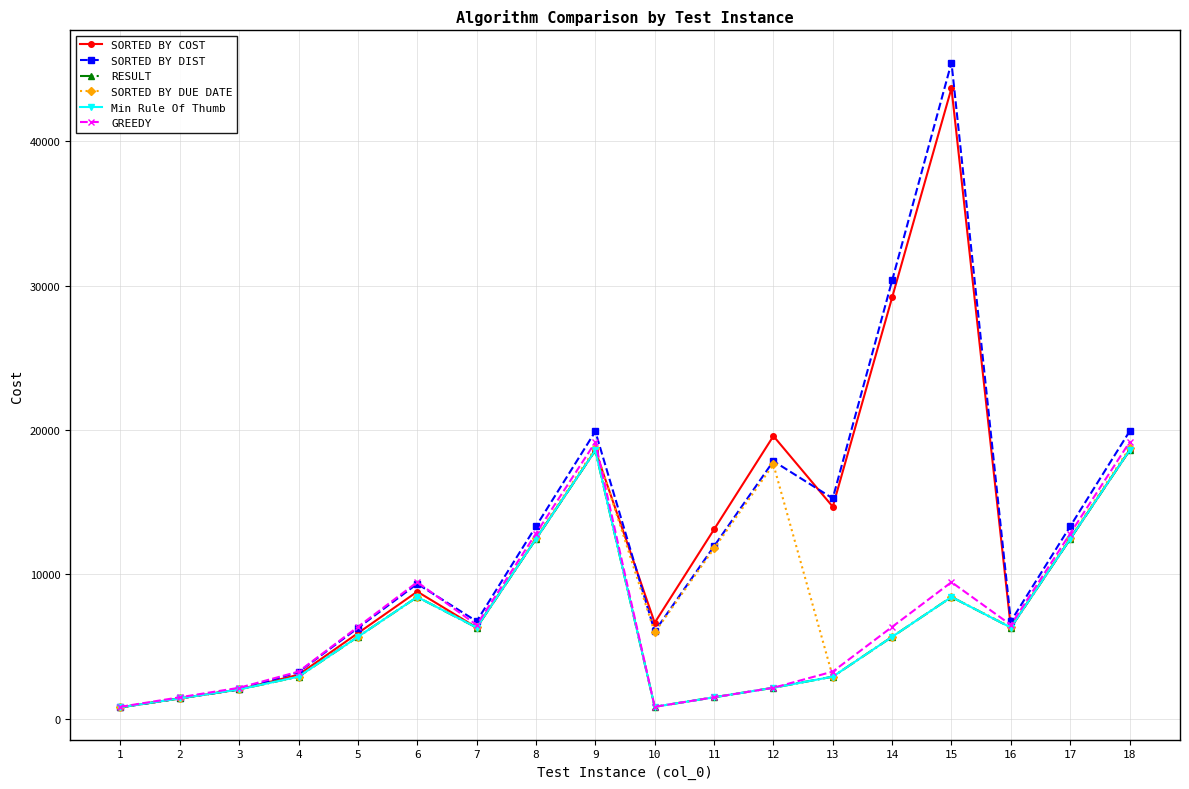

True or false: SORTED BY DUE DATE and SORTED BY DIST intersect in this chart.

False